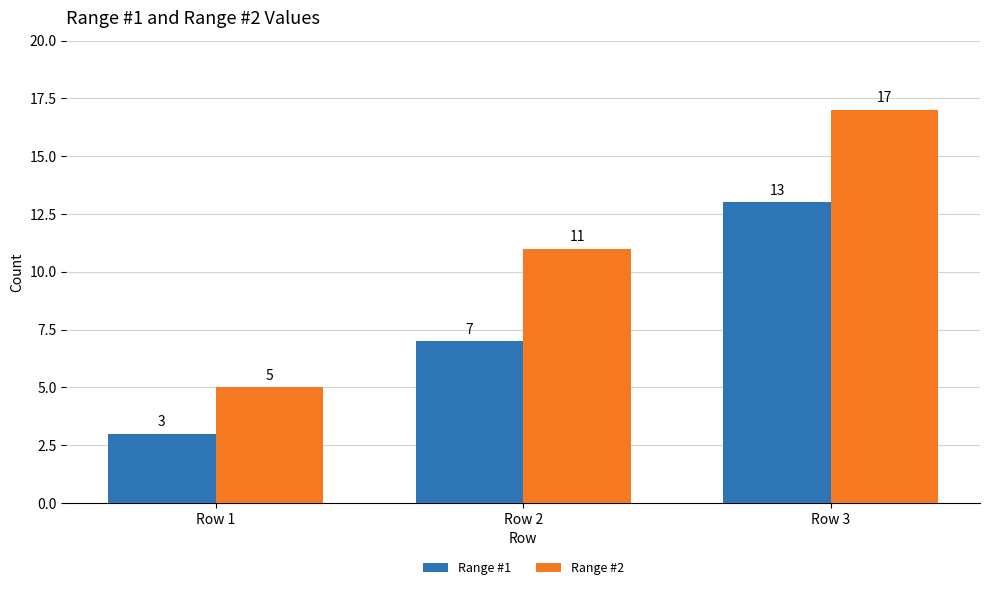

Which series has the widest spread of values?

Range #2